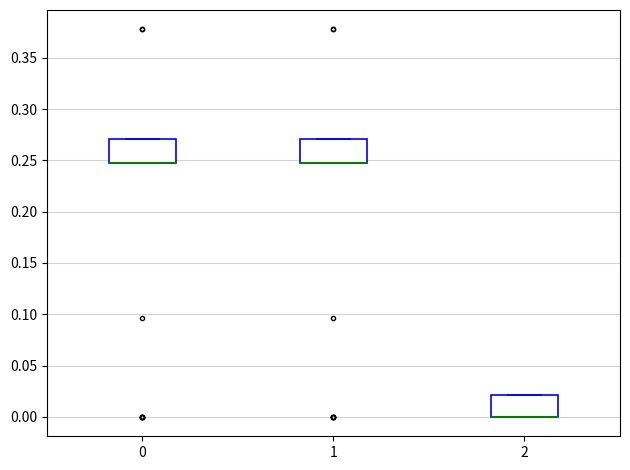

Reading left to right, transcribe this box plot: for each box, give where its median line is, the range the box spans, and where its two whiskers end, as read against the y-axis. The values are not printed on the chart, so give them approximately, as read against the axis.

0: median 0.245 (drawn on the box's lower edge), box 0.245 to 0.270, whiskers 0.245 to 0.270
1: median 0.245 (drawn on the box's lower edge), box 0.245 to 0.270, whiskers 0.245 to 0.270
2: median 0.000 (drawn on the box's lower edge), box 0.000 to 0.020, whiskers 0.000 to 0.020